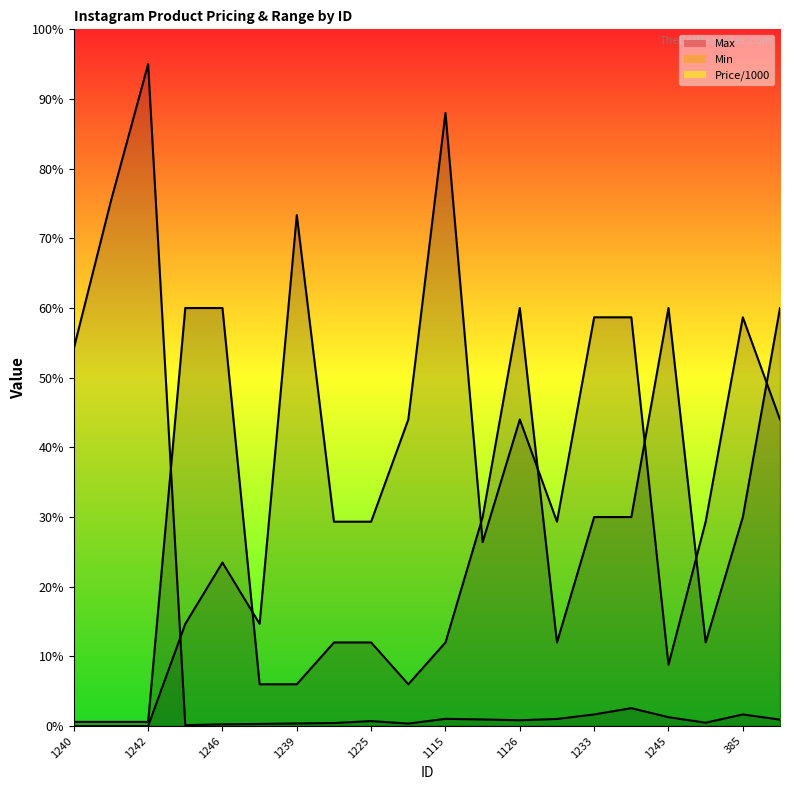

Does the chart display data point markers on the line(s)?

No